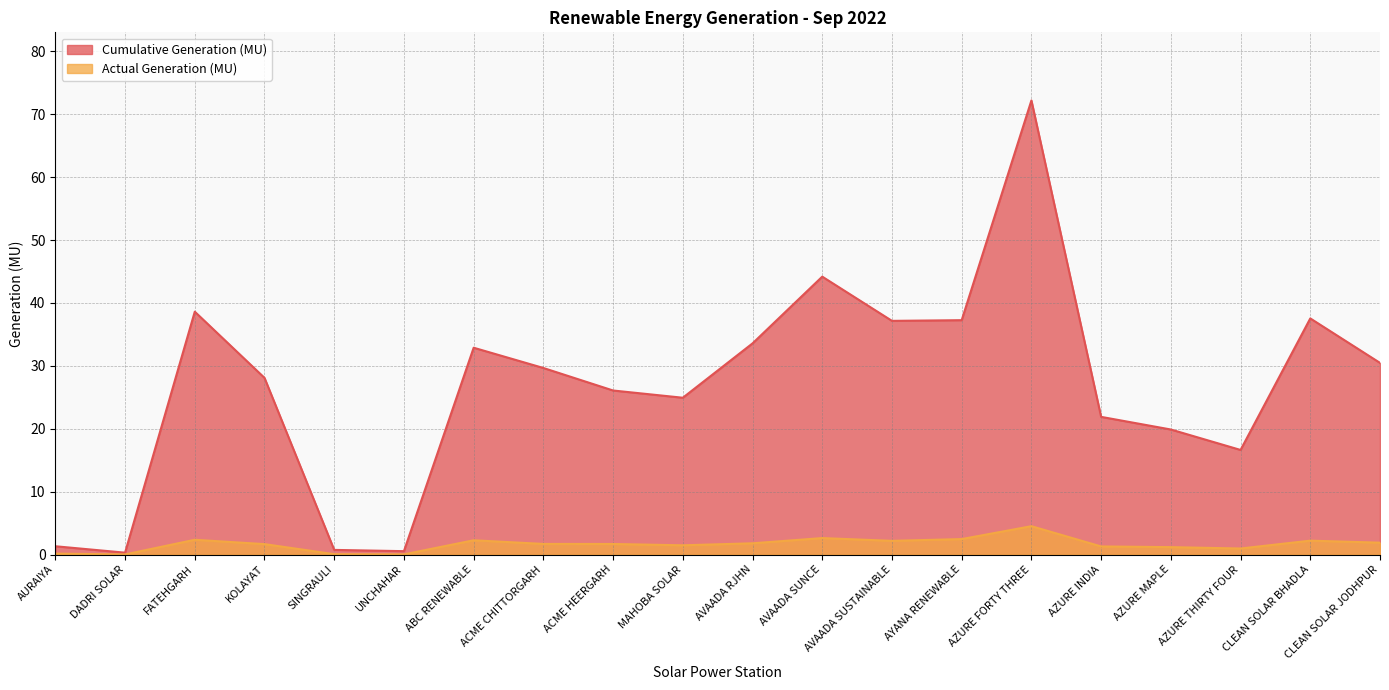

The value of Cumulative Generation (MU) at KOLAYAT is 6.5. True or false?

False